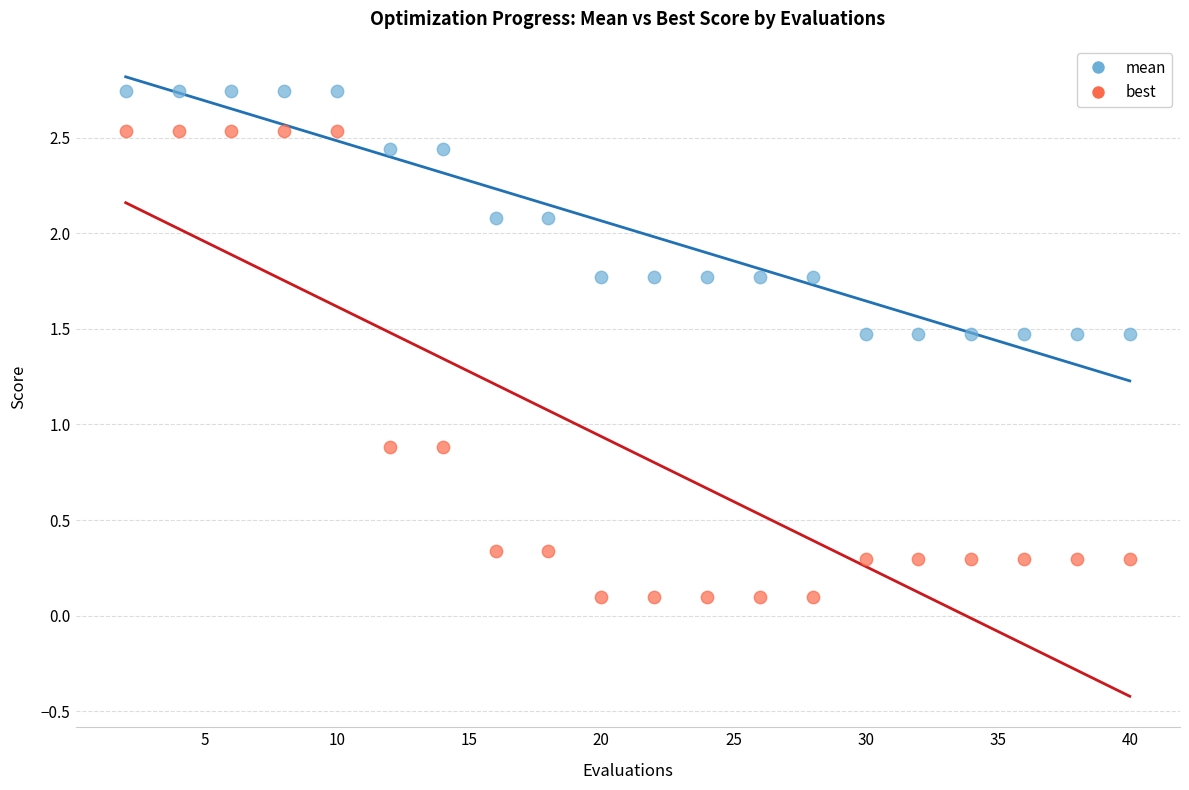

What are all the series names shown in the legend?

mean, best